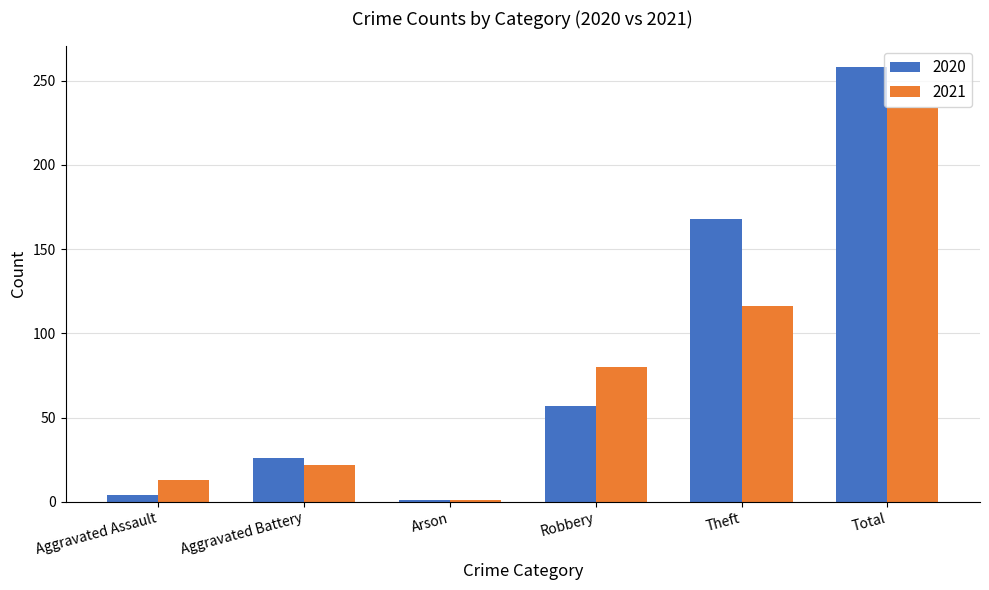

What is the total value across all series at Theft?

284